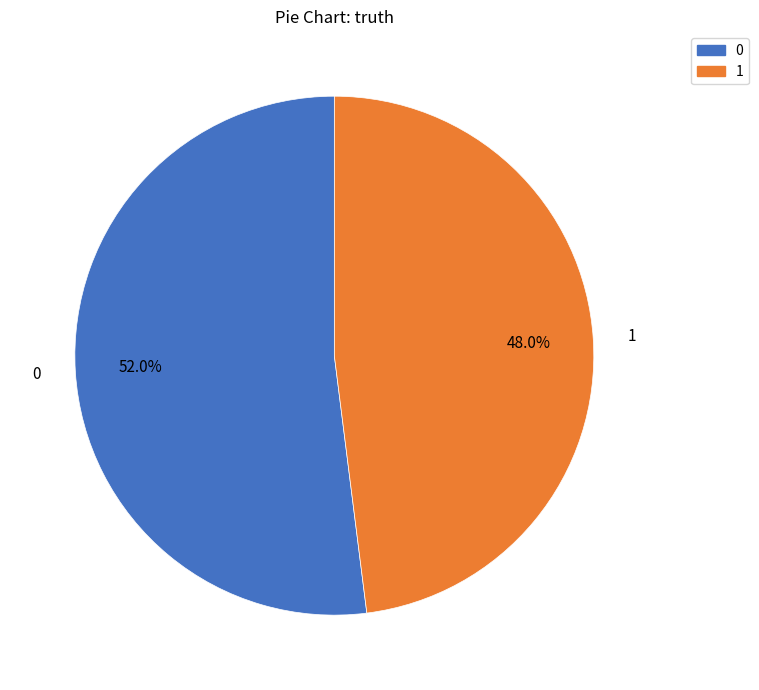

To the nearest percent, what is the average slice percentage?

50%